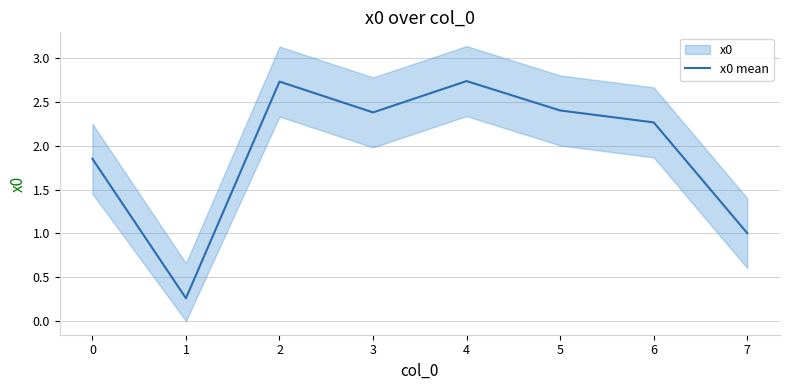

What is the average value?

2.0